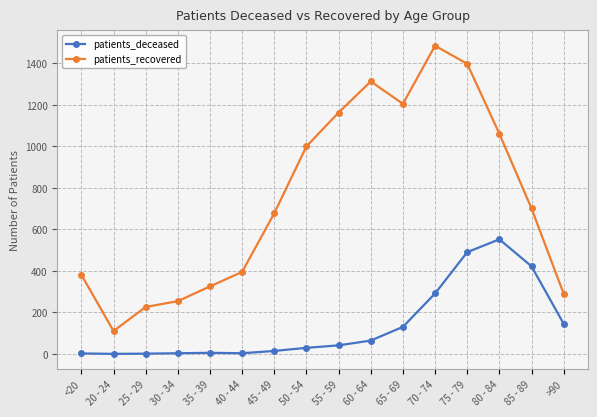

What is the approximate value of patients_recovered at 40 - 44, to the nearest 10?

400